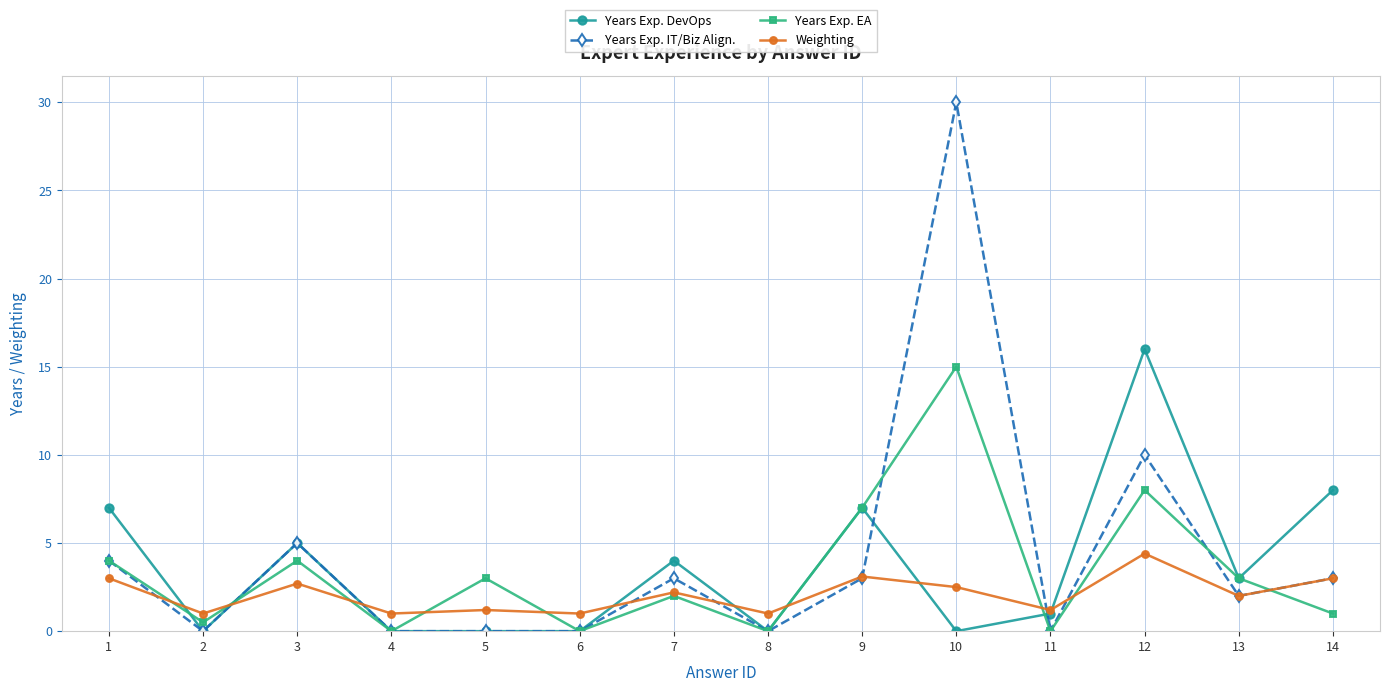

Which series changed the most between 4 and 5?

Years Exp. EA